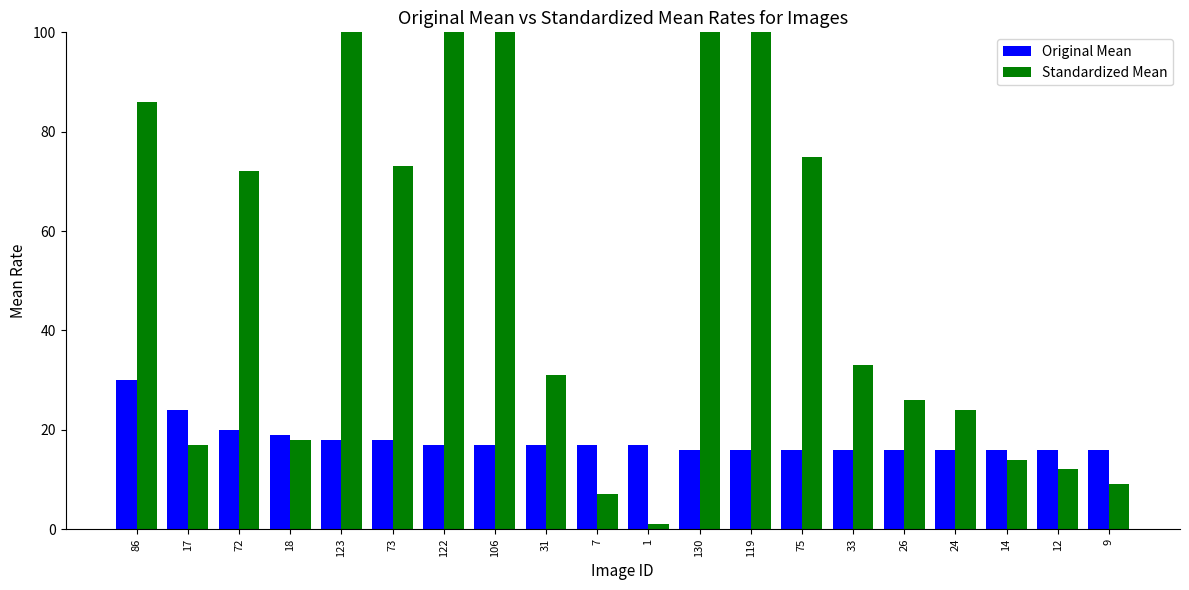

What is the total value across all series at 72?

92